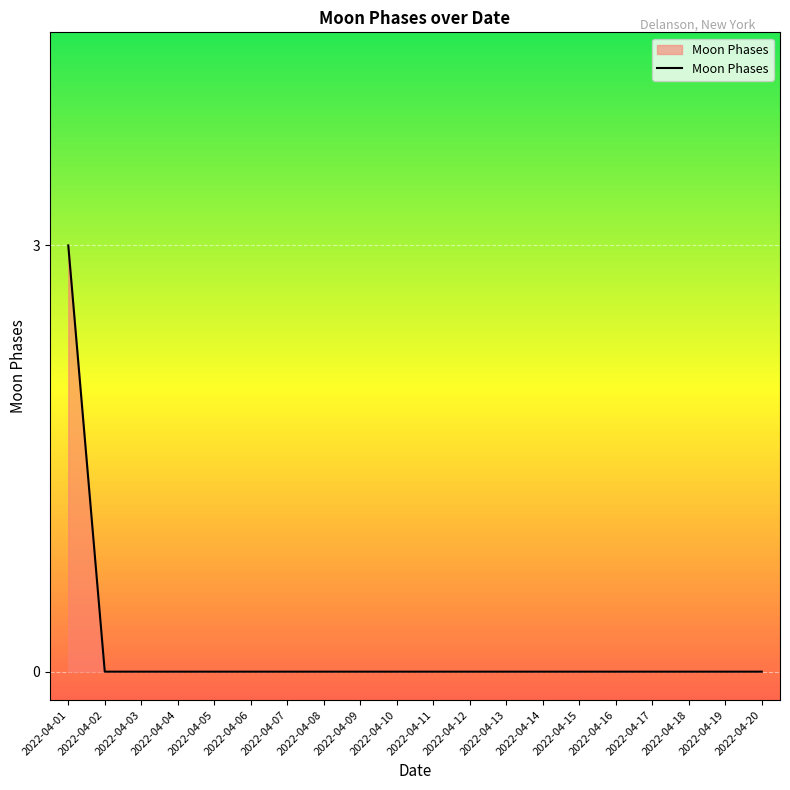

Reading left to right, extract all data points from this chart.

2022-04-01=3	2022-04-02=0	2022-04-03=0	2022-04-04=0	2022-04-05=0	2022-04-06=0	2022-04-07=0	2022-04-08=0	2022-04-09=0	2022-04-10=0	2022-04-11=0	2022-04-12=0	2022-04-13=0	2022-04-14=0	2022-04-15=0	2022-04-16=0	2022-04-17=0	2022-04-18=0	2022-04-19=0	2022-04-20=0